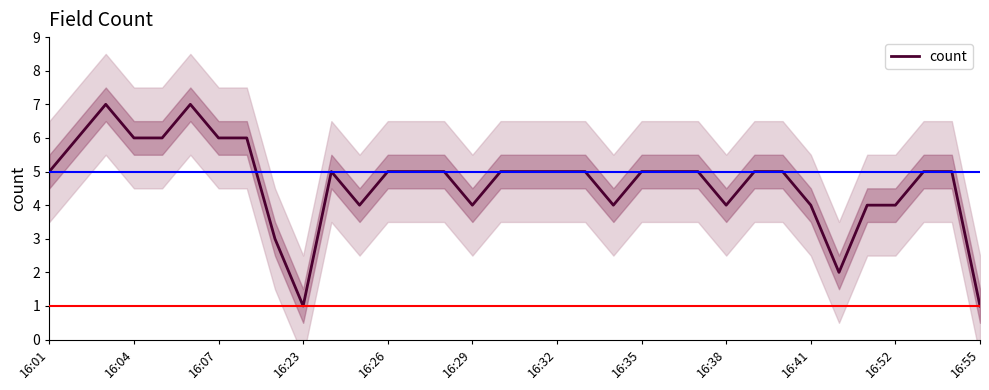

What is the difference between the maximum and minimum values?

6